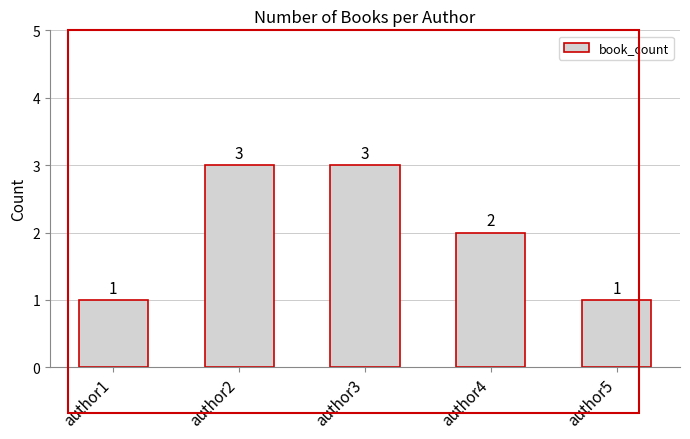

What is the difference between the second highest and second lowest values?

2